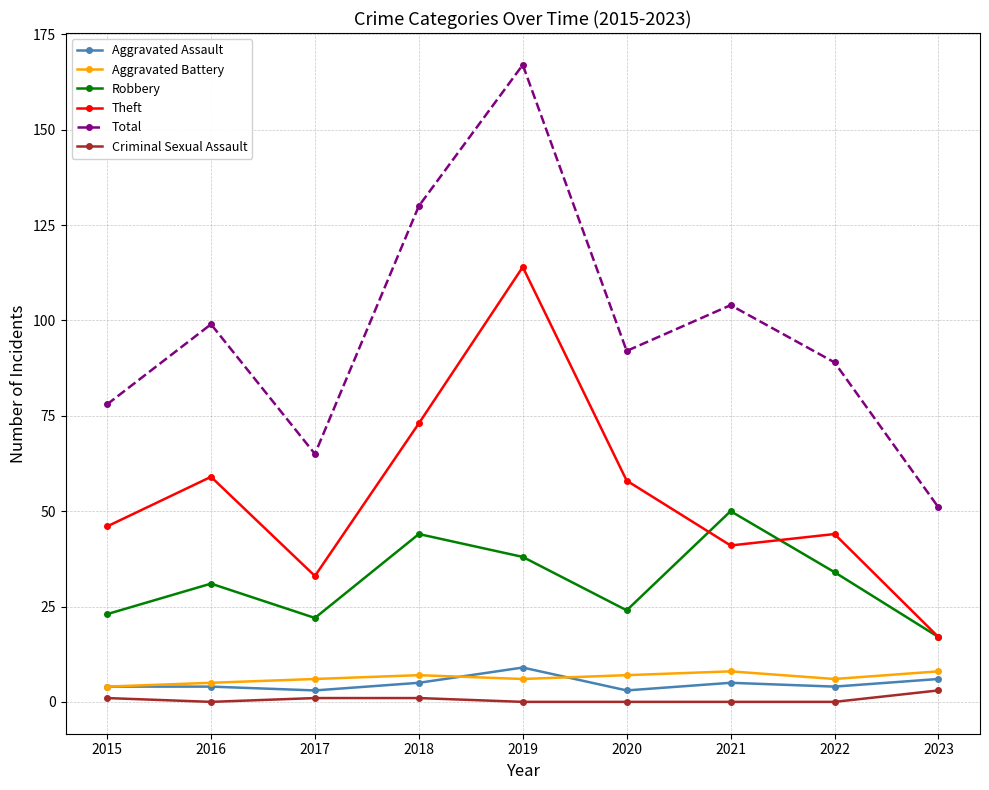

Count the number of categories in the chart.

9